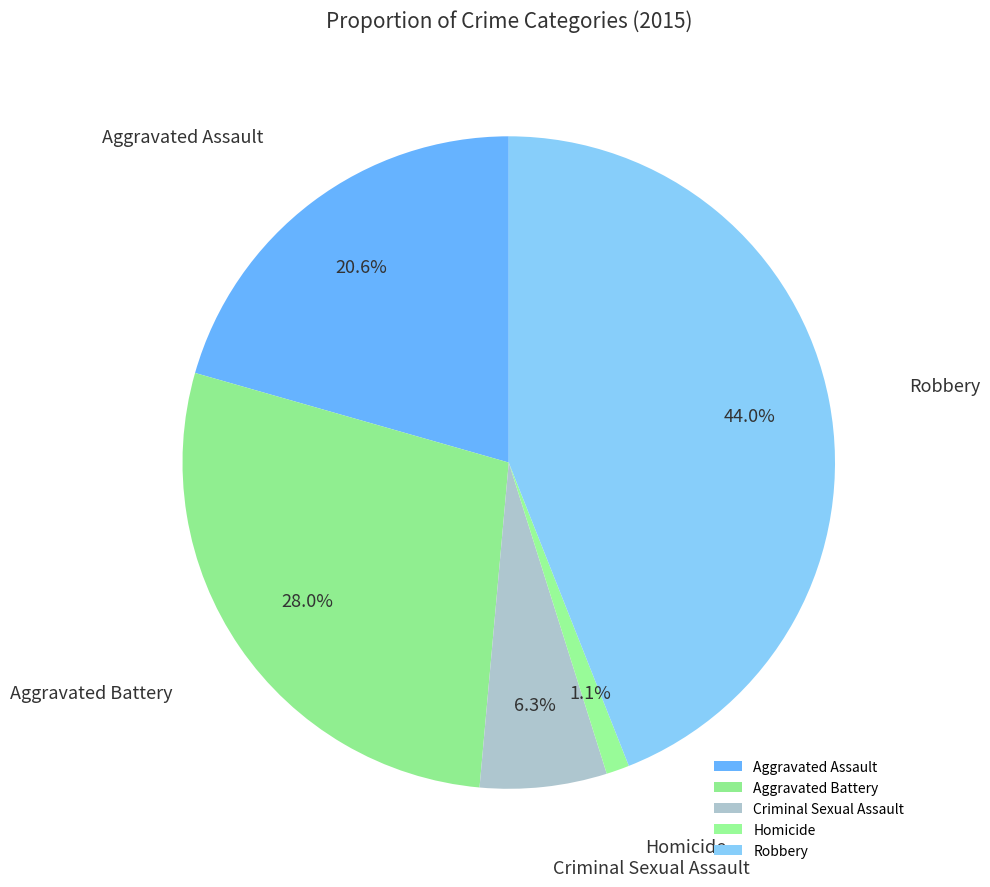

To the nearest percent, what percentage of the pie is Aggravated Battery?

28%